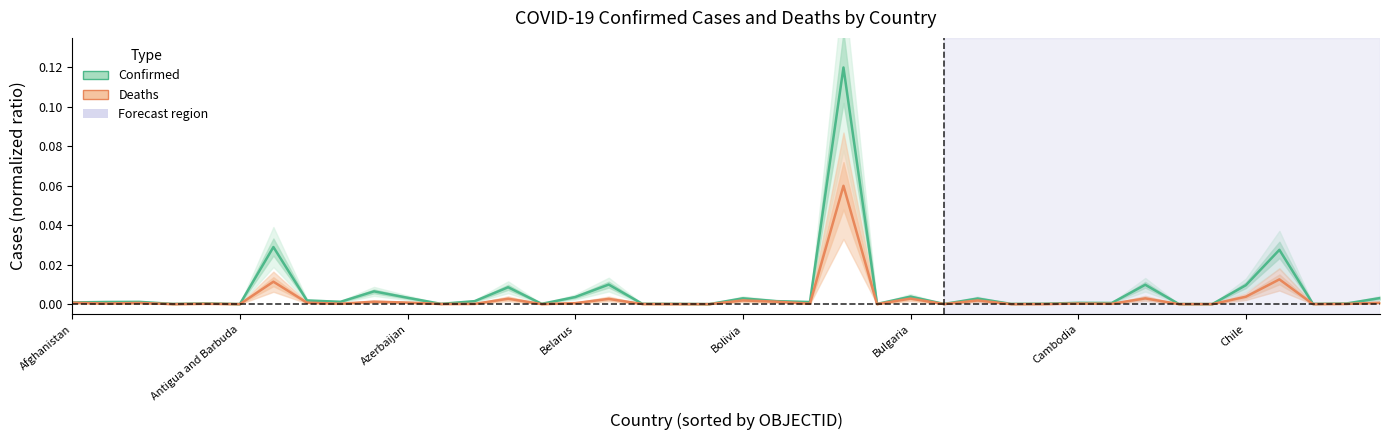

At which label does Deaths reach its minimum?

19